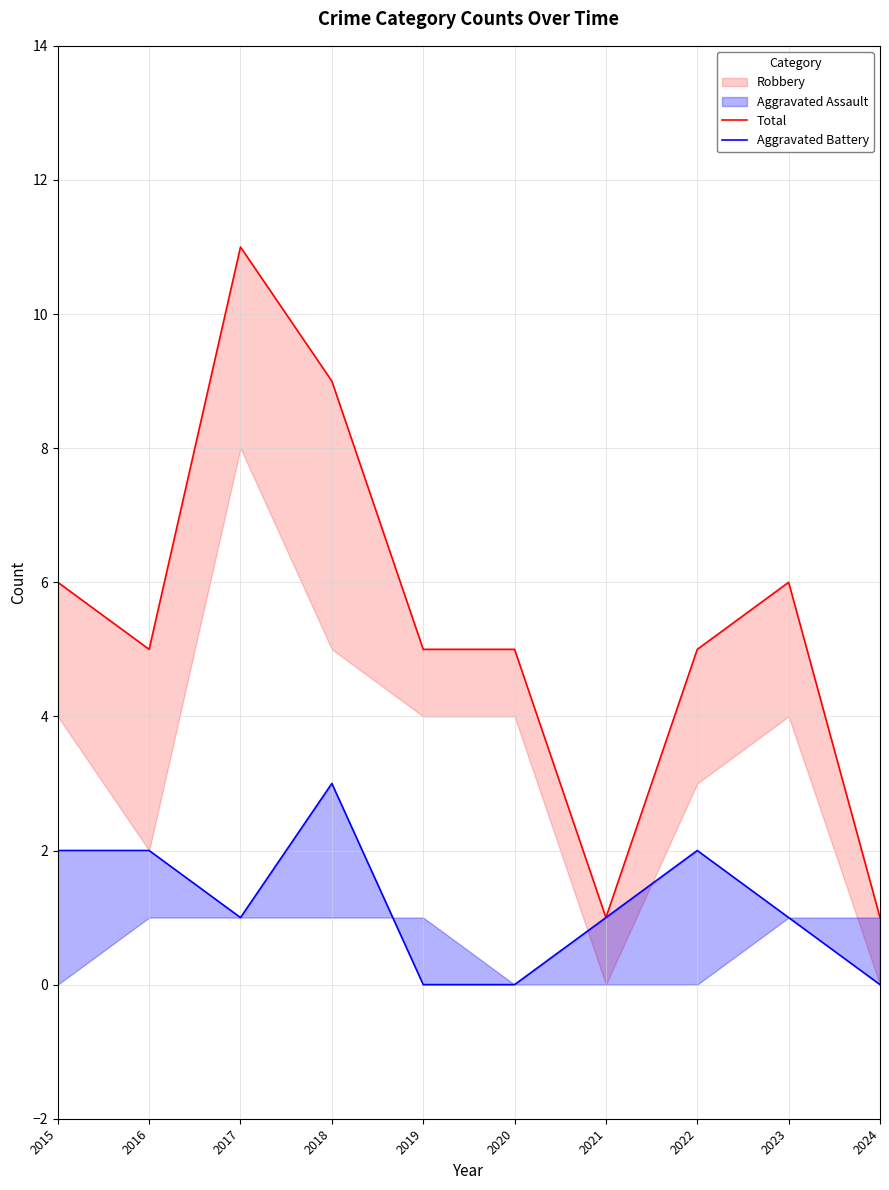

What is the value of the Aggravated Battery point at the 1st from the left?

2